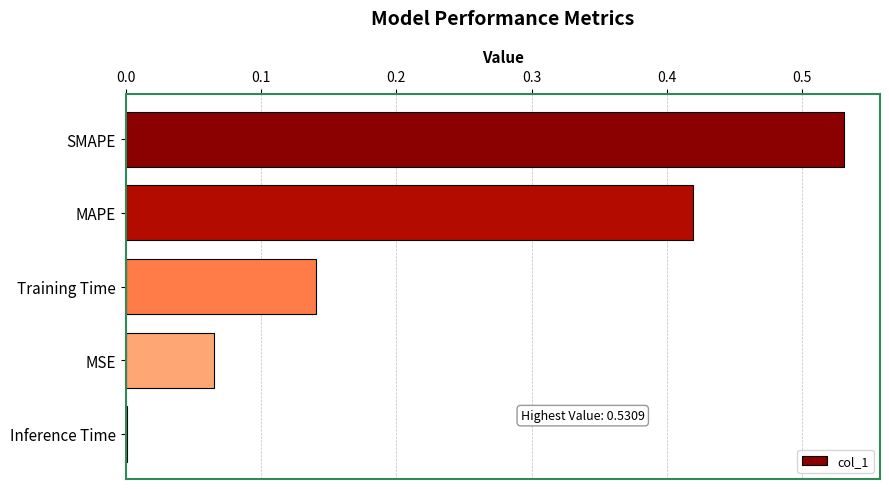

What is the change in value from MAPE to Training Time?

-0.3